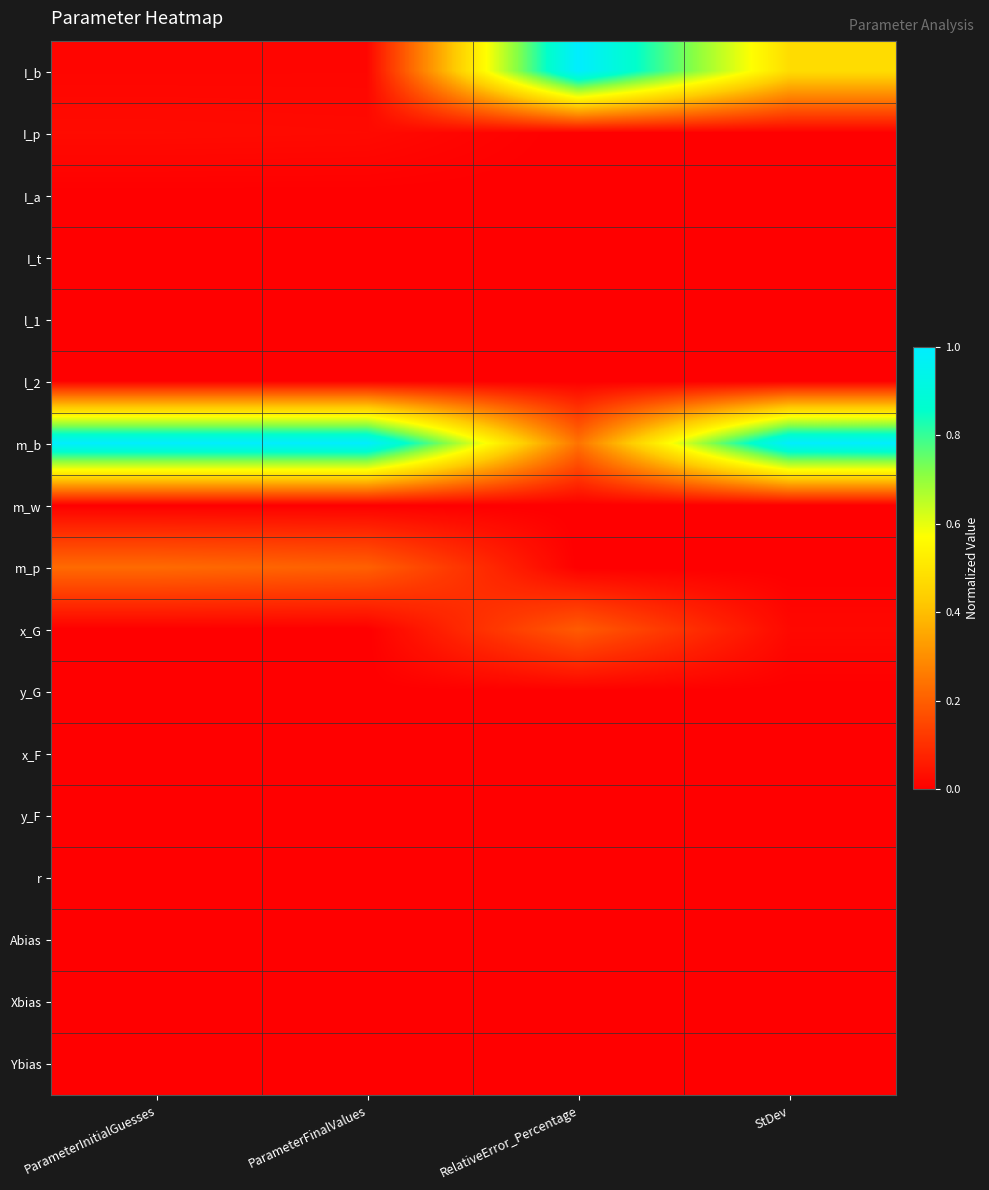

Reading right to left, extract all data points from this chart.

I_b: StDev=0.5	RelativeError_Percentage=1.0	ParameterFinalValues=0.0	ParameterInitialGuesses=0.0
I_p: StDev=0.0	RelativeError_Percentage=0.0	ParameterFinalValues=0.0	ParameterInitialGuesses=0.0
I_a: StDev=0.0	RelativeError_Percentage=0.0	ParameterFinalValues=0.0	ParameterInitialGuesses=0.0
I_t: StDev=0.0	RelativeError_Percentage=0.0	ParameterFinalValues=0.0	ParameterInitialGuesses=0.0
l_1: StDev=0.0	RelativeError_Percentage=0.0	ParameterFinalValues=0.0	ParameterInitialGuesses=0.0
l_2: StDev=0.0	RelativeError_Percentage=0.0	ParameterFinalValues=0.0	ParameterInitialGuesses=0.0
m_b: StDev=1.0	RelativeError_Percentage=0.2	ParameterFinalValues=1.0	ParameterInitialGuesses=1.0
m_w: StDev=0.0	RelativeError_Percentage=0.0	ParameterFinalValues=0.0	ParameterInitialGuesses=0.0
m_p: StDev=0.0	RelativeError_Percentage=0.0	ParameterFinalValues=0.2	ParameterInitialGuesses=0.2
x_G: StDev=0.0	RelativeError_Percentage=0.2	ParameterFinalValues=0.0	ParameterInitialGuesses=0.0
y_G: StDev=0.0	RelativeError_Percentage=0.0	ParameterFinalValues=0.0	ParameterInitialGuesses=0.0
x_F: StDev=0.0	RelativeError_Percentage=0.0	ParameterFinalValues=0.0	ParameterInitialGuesses=0.0
y_F: StDev=0.0	RelativeError_Percentage=0.0	ParameterFinalValues=0.0	ParameterInitialGuesses=0.0
r: StDev=0.0	RelativeError_Percentage=0.0	ParameterFinalValues=0.0	ParameterInitialGuesses=0.0
Abias: StDev=0.0	RelativeError_Percentage=0.0	ParameterFinalValues=0.0	ParameterInitialGuesses=0.0
Xbias: StDev=0.0	RelativeError_Percentage=0.0	ParameterFinalValues=0.0	ParameterInitialGuesses=0.0
Ybias: StDev=0.0	RelativeError_Percentage=0.0	ParameterFinalValues=0.0	ParameterInitialGuesses=0.0